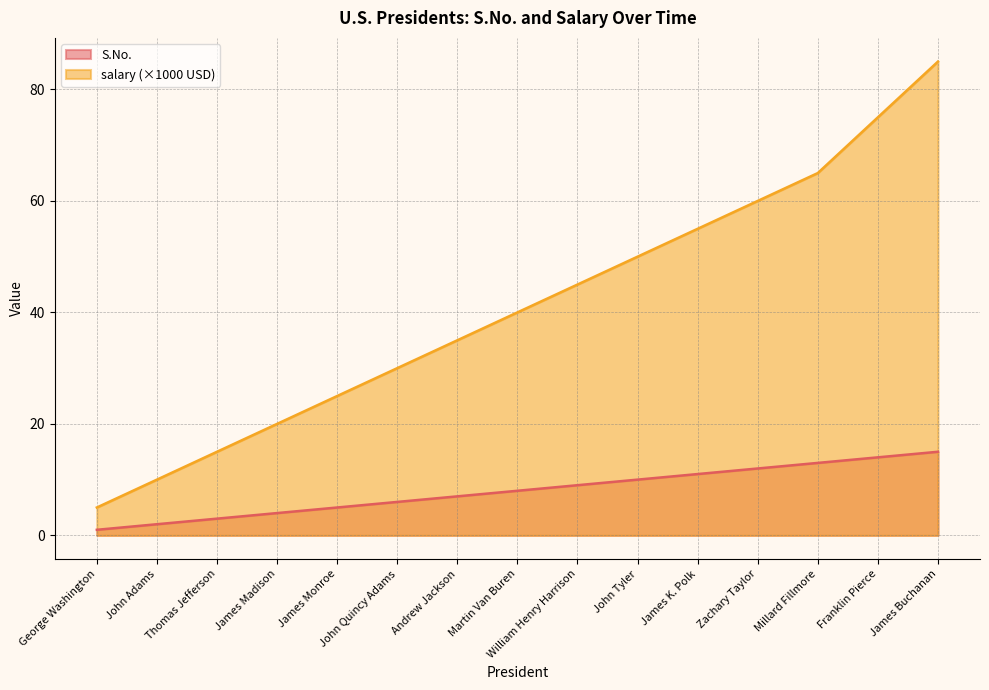

True or false: S.No. has more than 1 points higher than both neighbors.

False